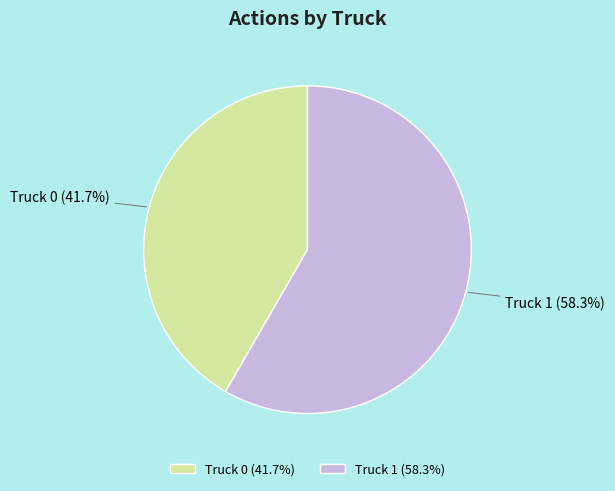

To the nearest percent, what portion does Truck 1 represent?

58%